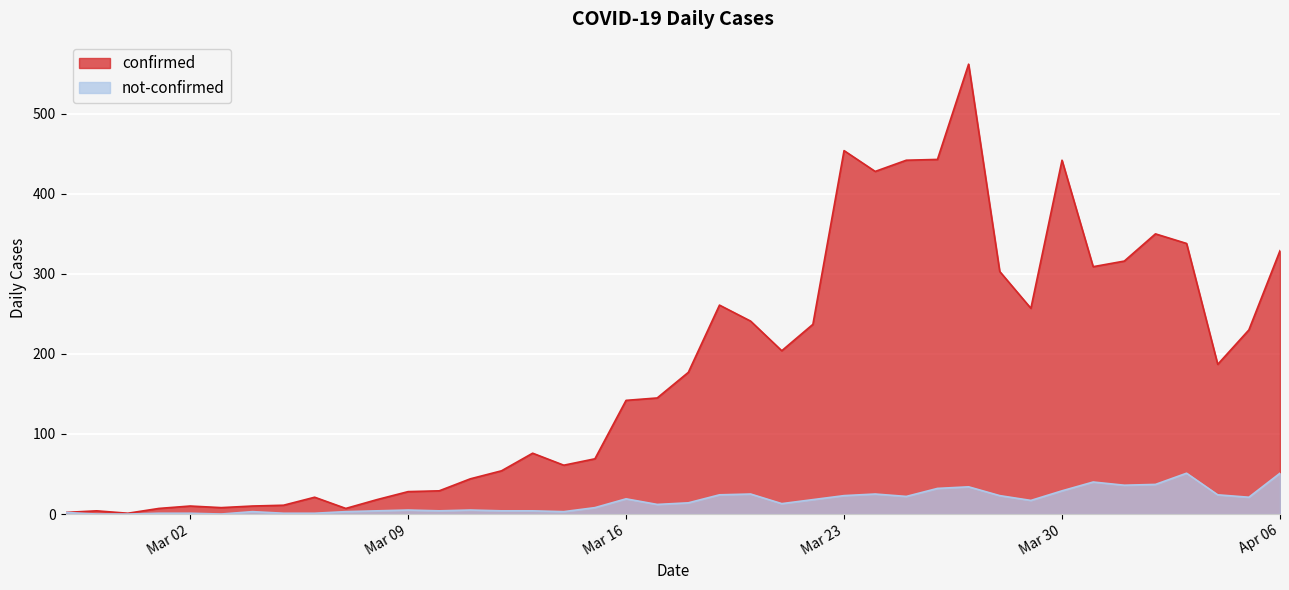

True or false: not-confirmed and confirmed intersect in this chart.

False